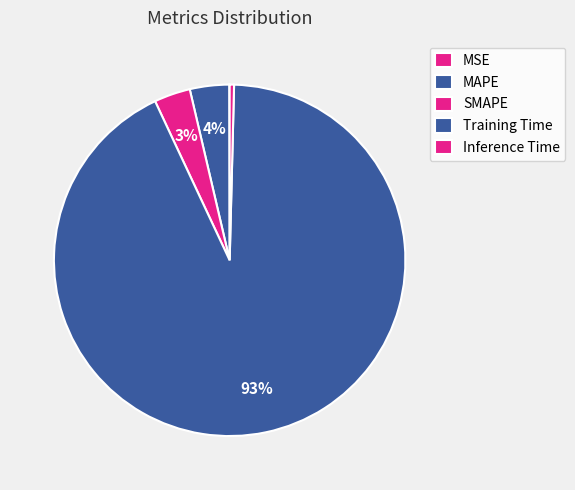

Rank the categories by value from lowest to highest.

MSE, Inference Time, SMAPE, MAPE, Training Time